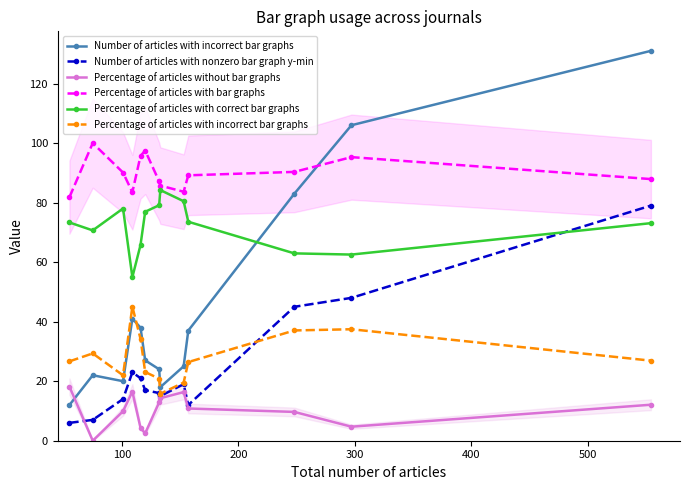

True or false: Number of articles with incorrect bar graphs and Number of articles with nonzero bar graph y-min cross at least once.

False